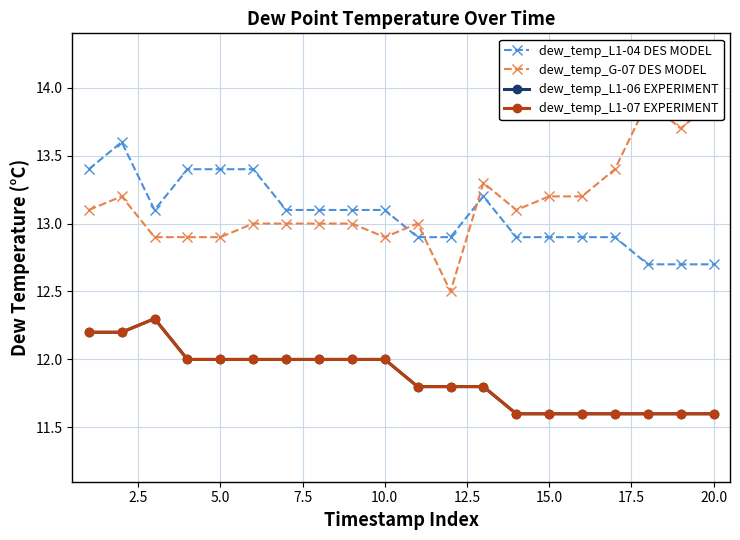

Is it true that dew_temp_L1-07 EXPERIMENT equals 3.1 at 15.0?

False